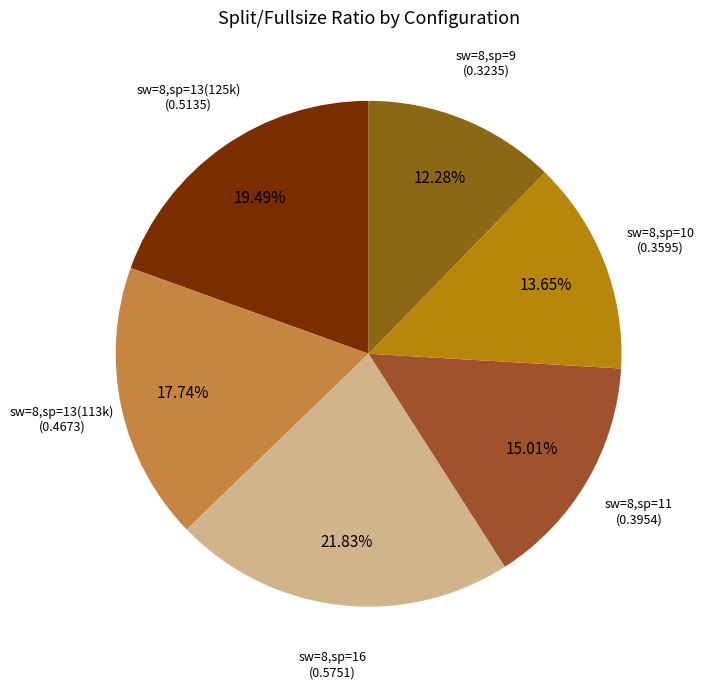

Do sw=8,sp=9 and sw=8,sp=13(113k) together represent more than half of the pie?

No